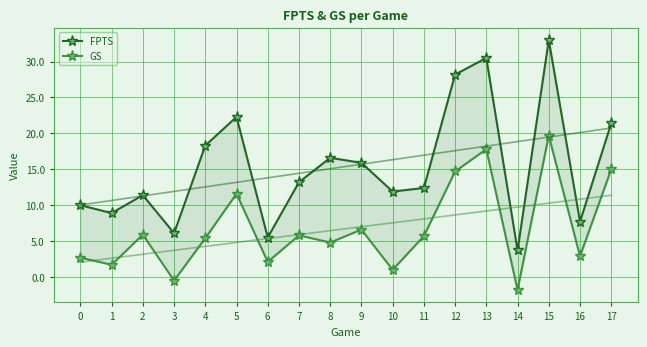

Where is the first local maximum for GS?

2